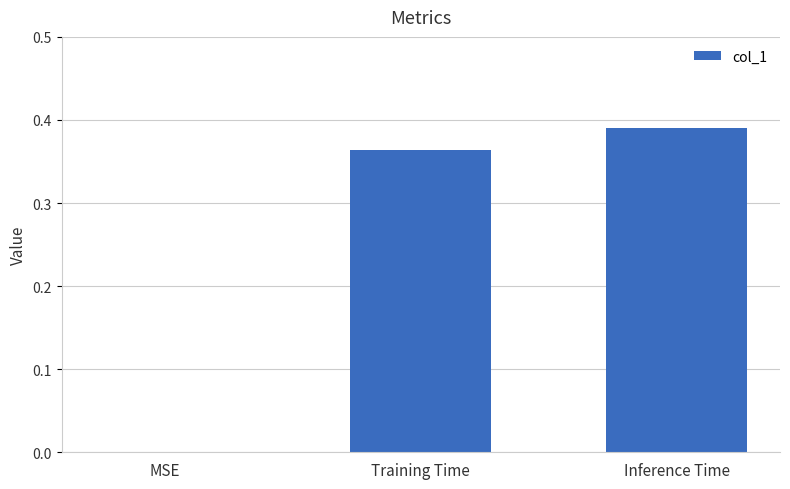

The value at Inference Time is 0.2. True or false?

False